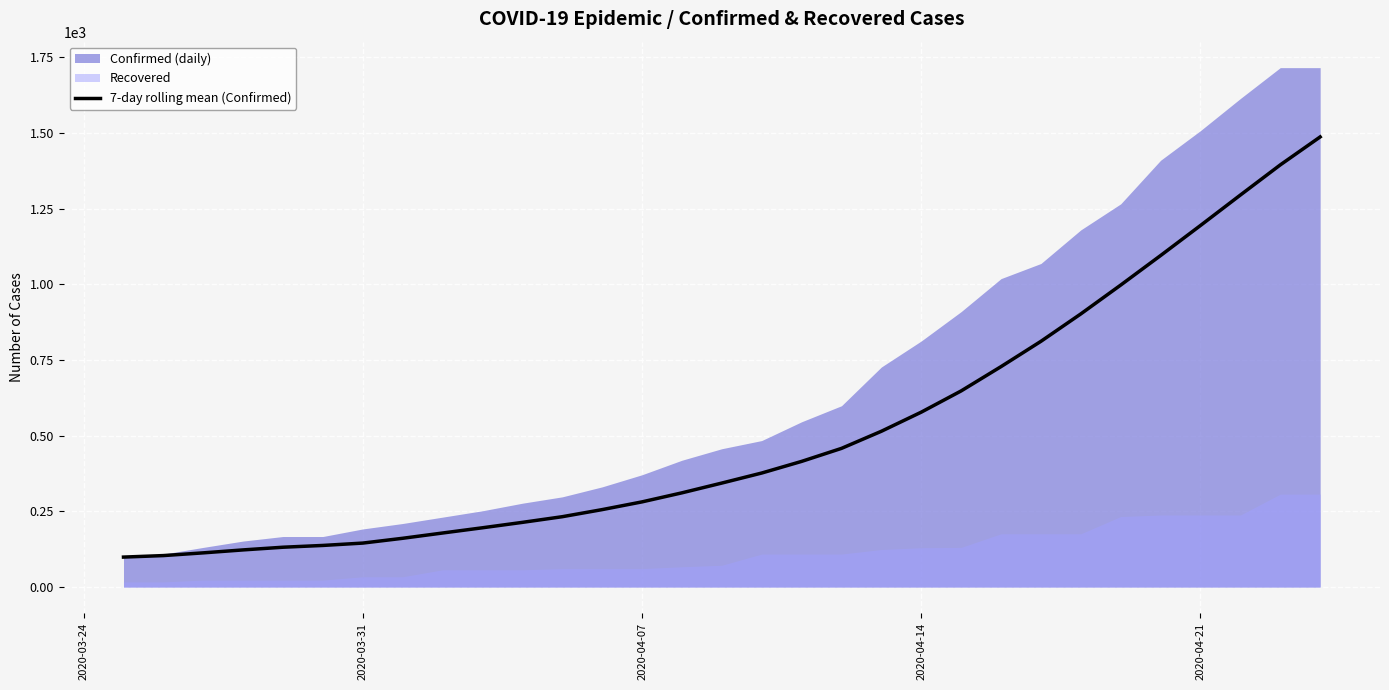

What is the highest value of the 7-day rolling mean (Confirmed) series?

1487.1